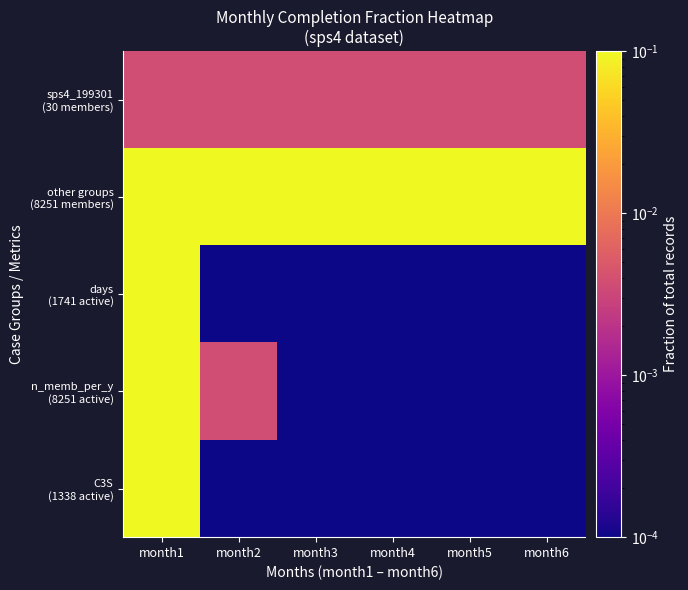

Between month6 and month2, which is larger?

month6